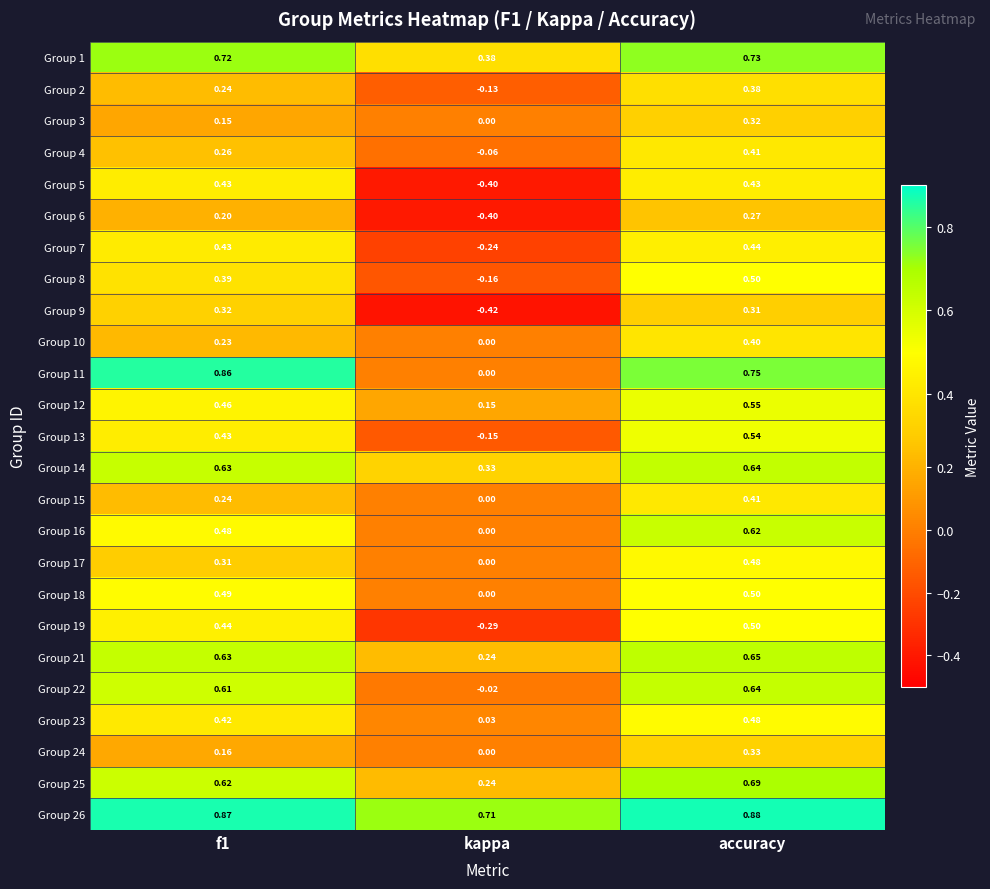

Is the value of Group 7 at f1 greater than the value of Group 25 at kappa?

Yes